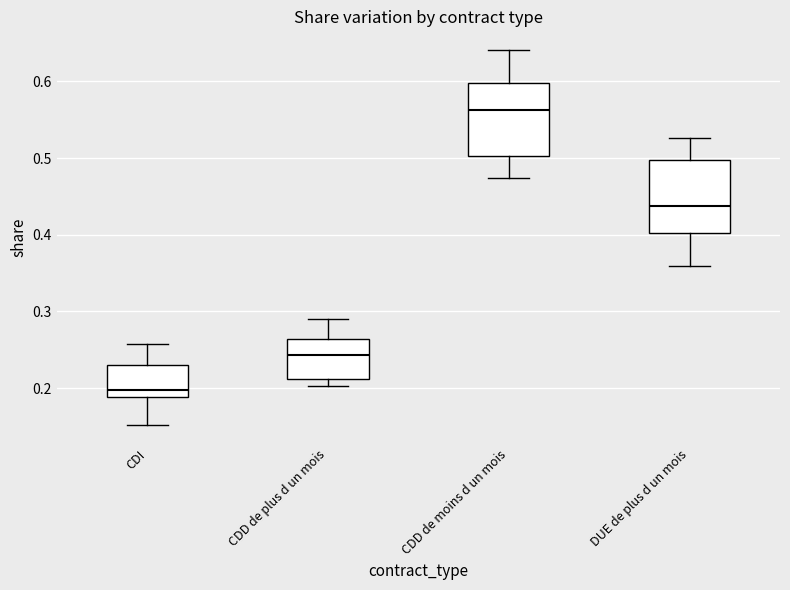

Which box's median line is the lowest?

CDI